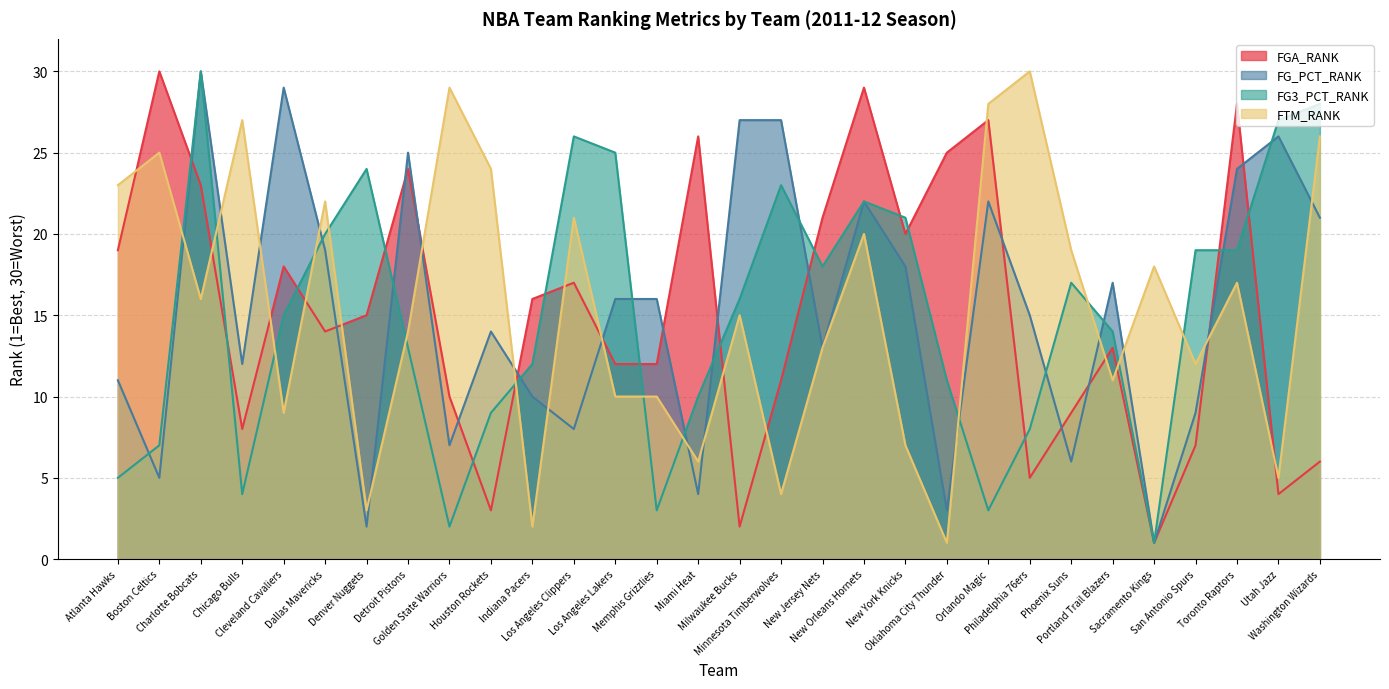

What is the label of the 19th point from the right?

Los Angeles Clippers